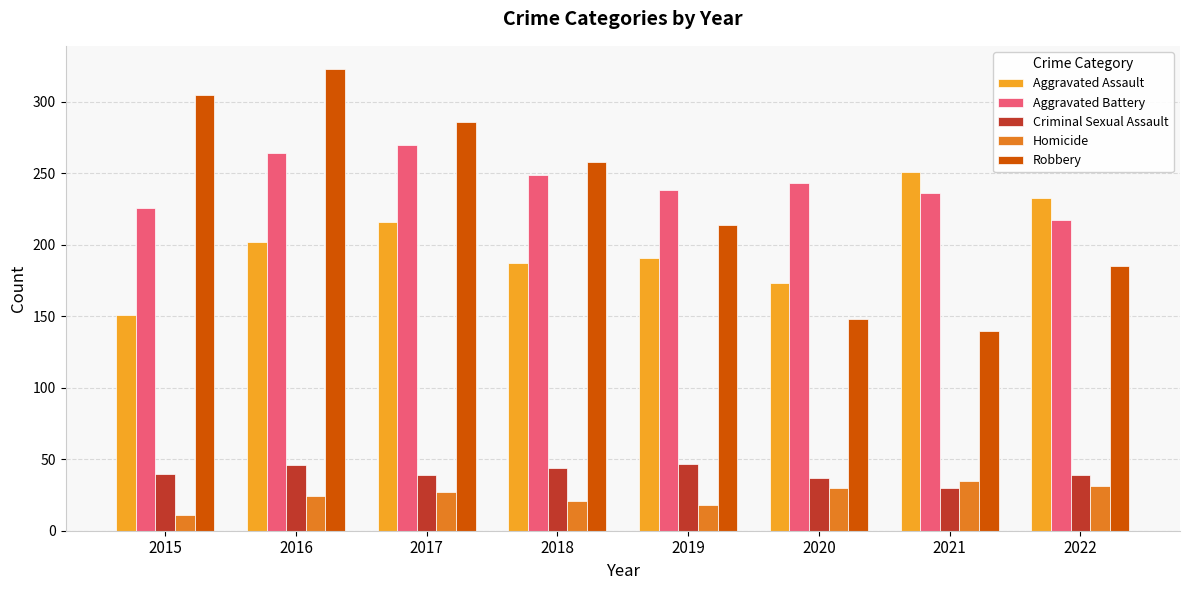

List the labels in order of Robbery value, largest first.

2016, 2015, 2017, 2018, 2019, 2022, 2020, 2021